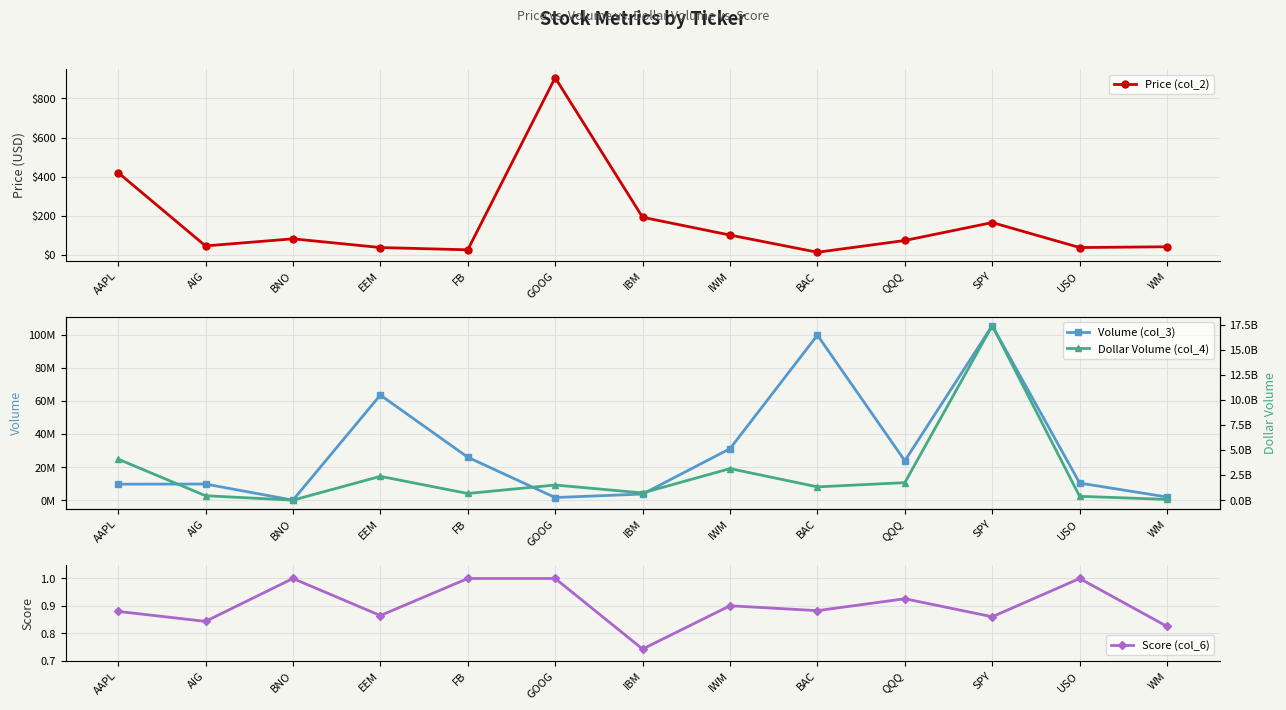

Which label corresponds to the smallest value in the chart?

IBM